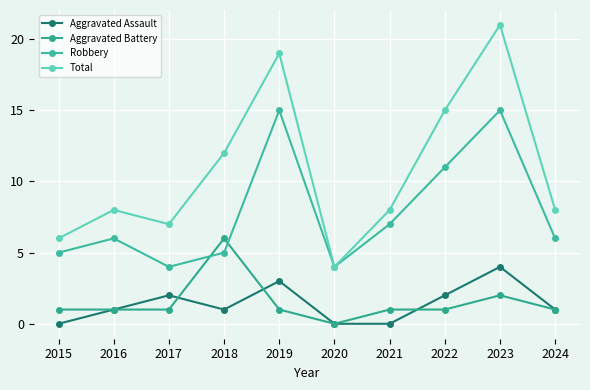

Reading left to right, what are all the values shown in this chart?

Aggravated Assault: 0	1	2	1	3	0	0	2	4	1
Aggravated Battery: 1	1	1	6	1	0	1	1	2	1
Robbery: 5	6	4	5	15	4	7	11	15	6
Total: 6	8	7	12	19	4	8	15	21	8